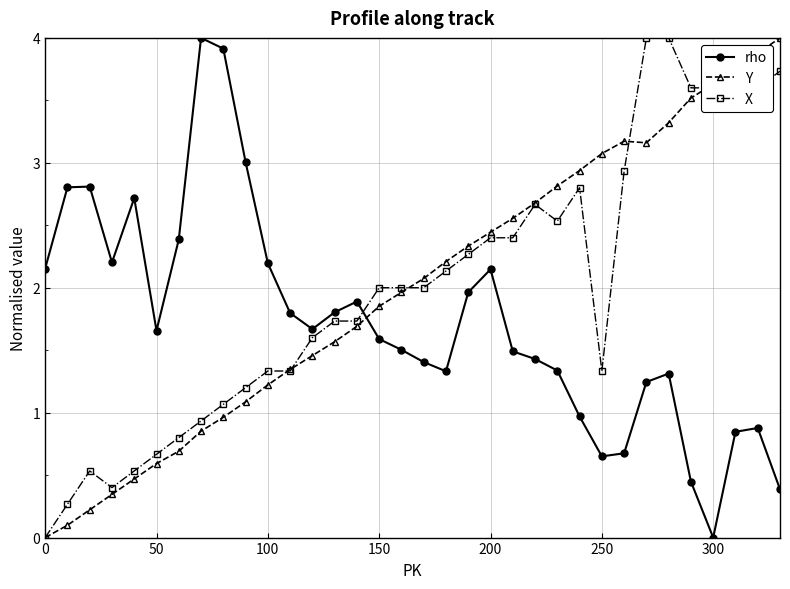

True or false: Y has more than 2 points higher than both neighbors.

False